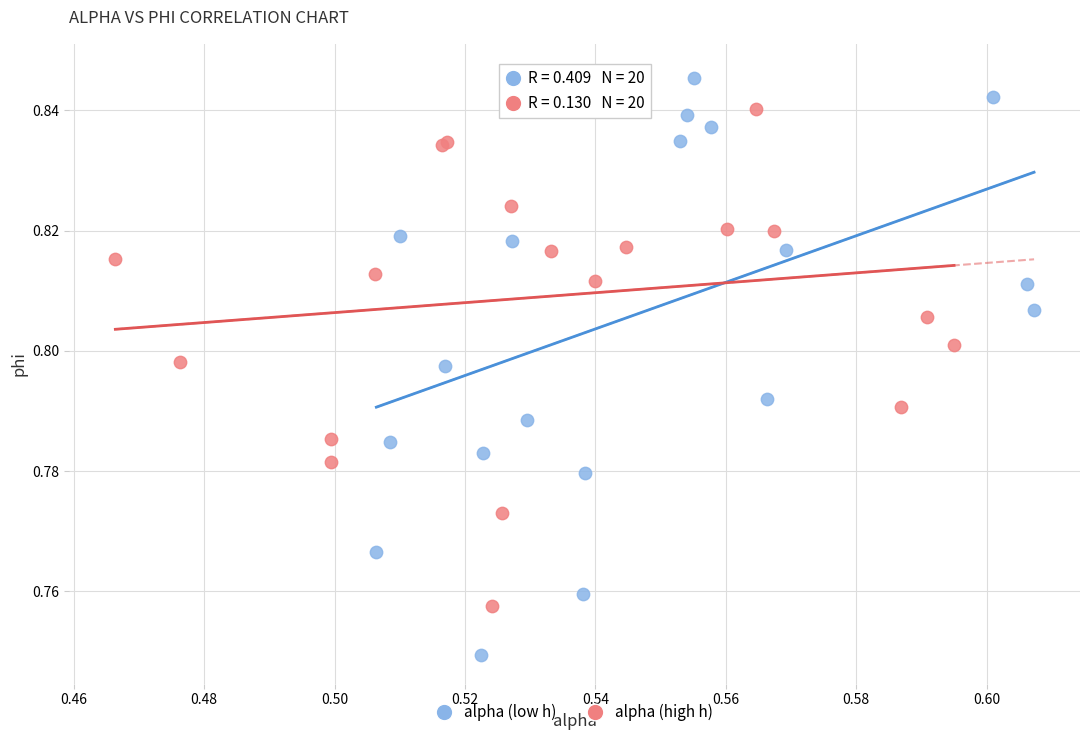

Which series has the widest spread of Y values?

alpha (low h)